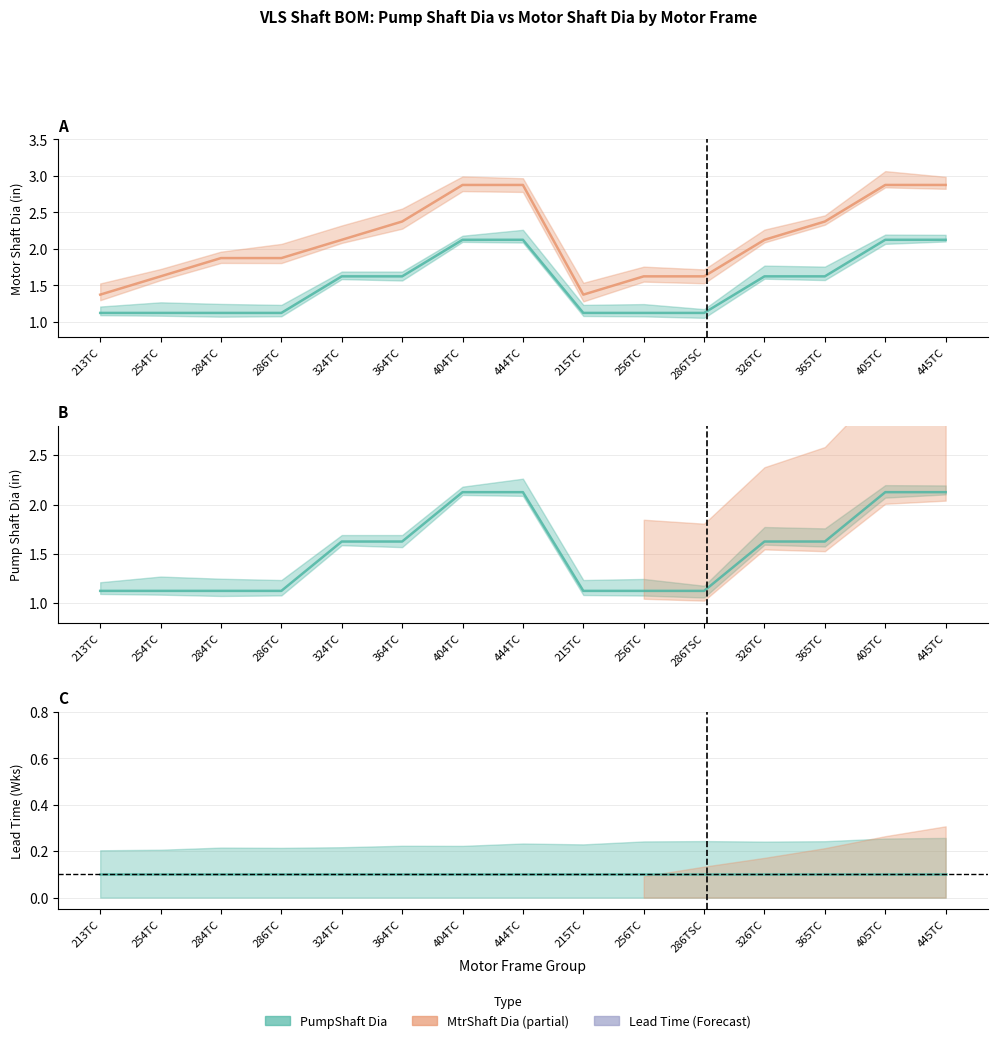

At how many categories does at least one series exceed 2?

8